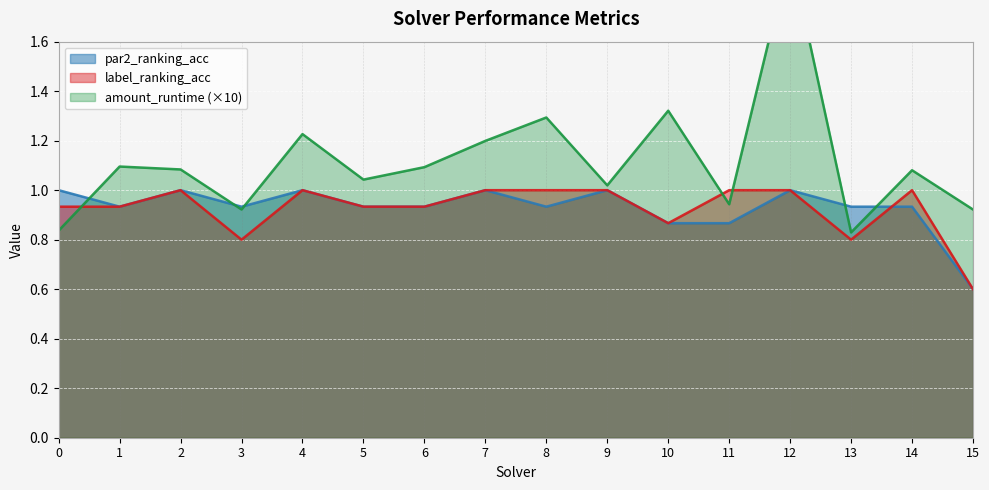

What is the value of the amount_runtime point at the 7th from the left?

1.1